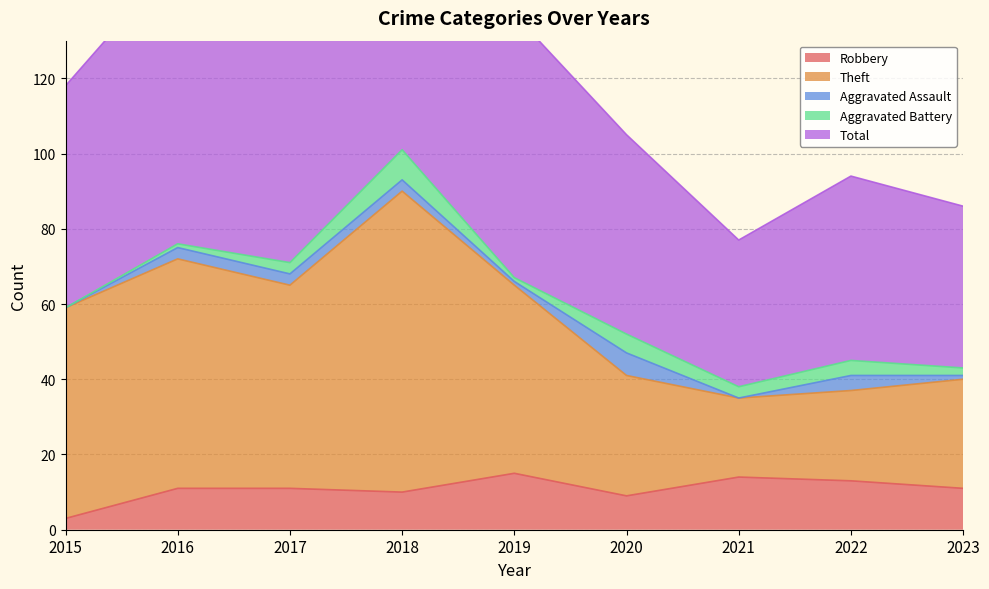

True or false: Total and Robbery intersect in this chart.

False